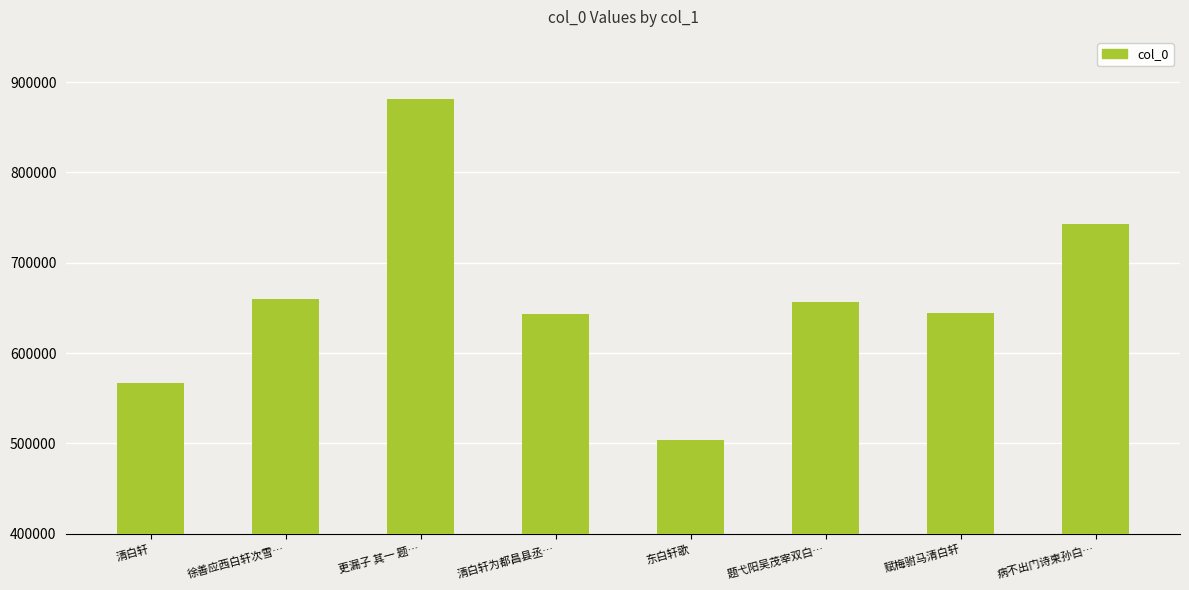

What is the difference between the values at 病不出门诗柬孙白… and 徐善应西白轩次雪…?

83450